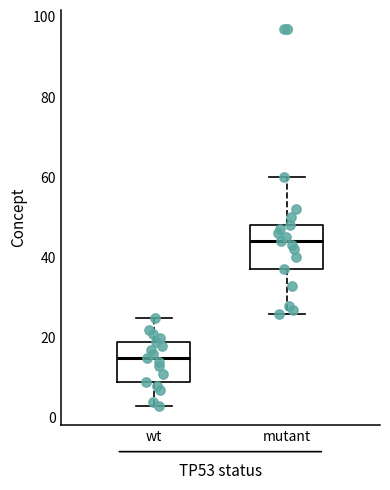

Which box has the highest median line?

mutant